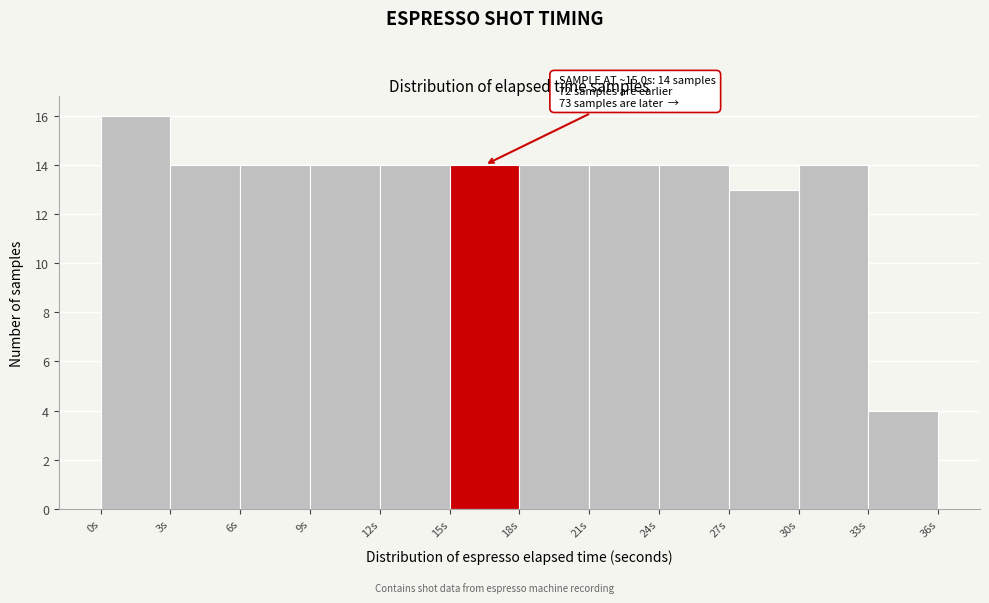

Which range on the x-axis has the tallest bar?

0 to 3